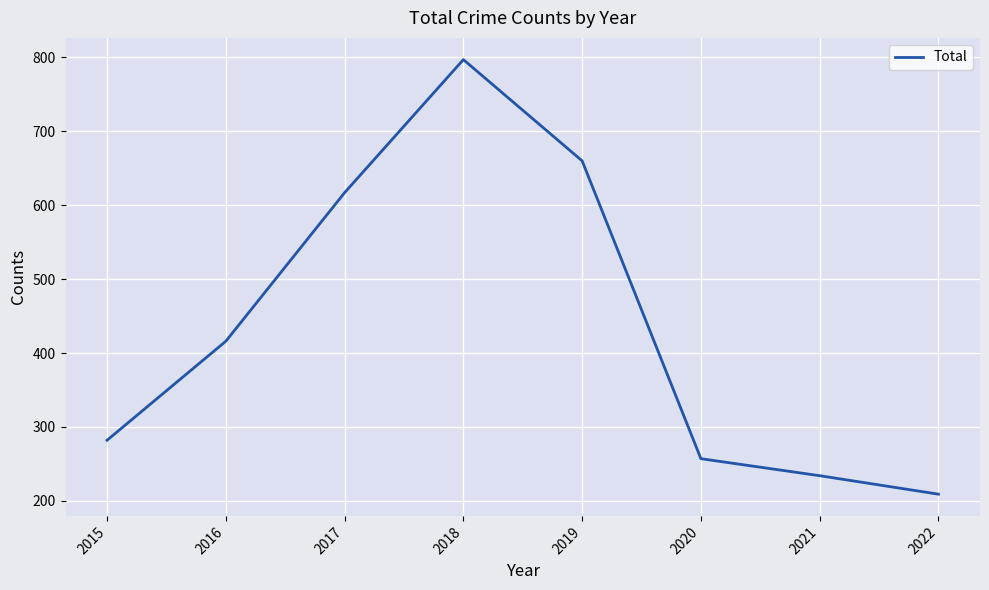

What is the change in value from 2016 to 2021?

-182